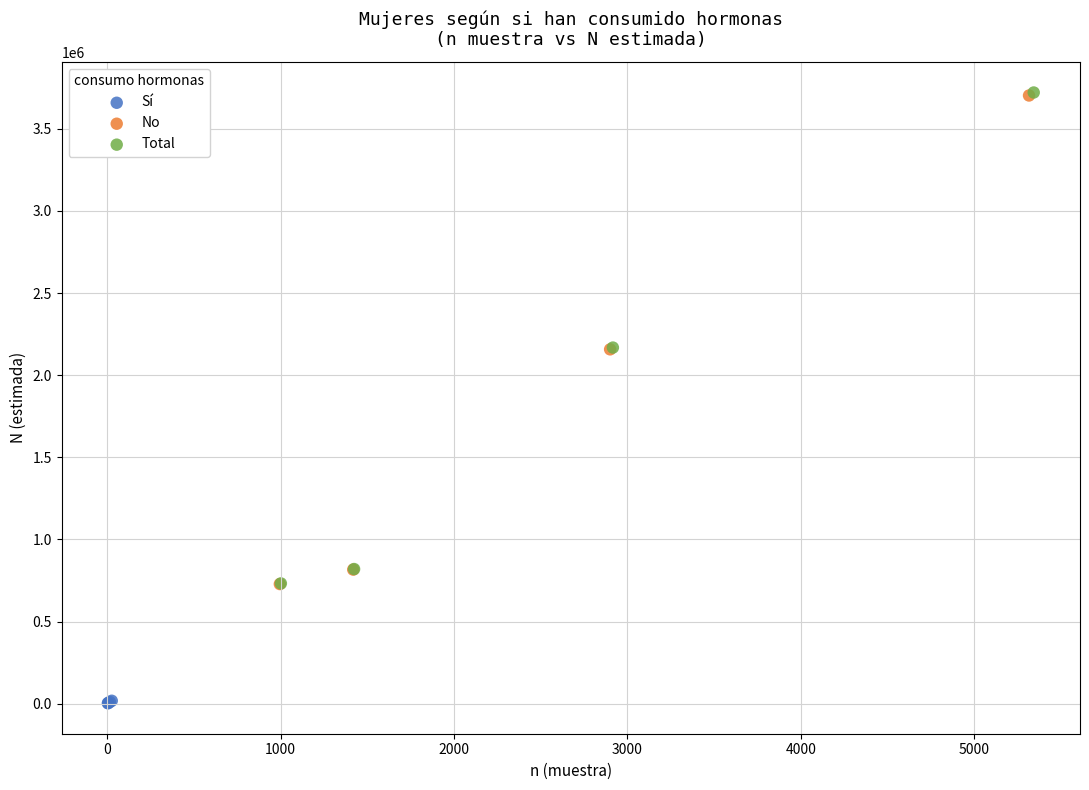

Which series contains the lowest Y value?

Sí